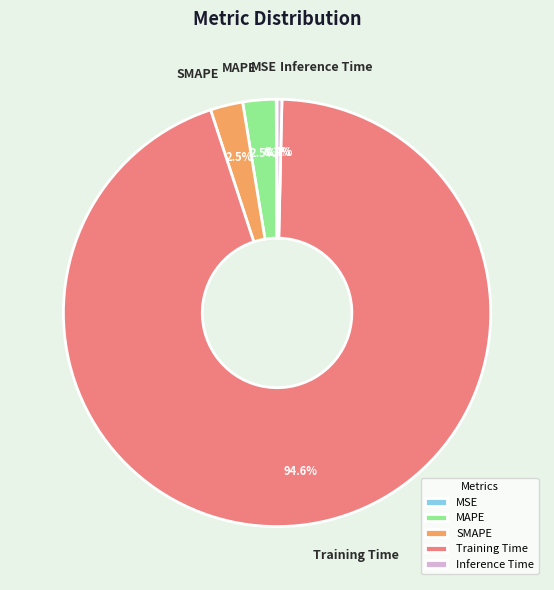

Which has a higher value, Inference Time or SMAPE?

SMAPE